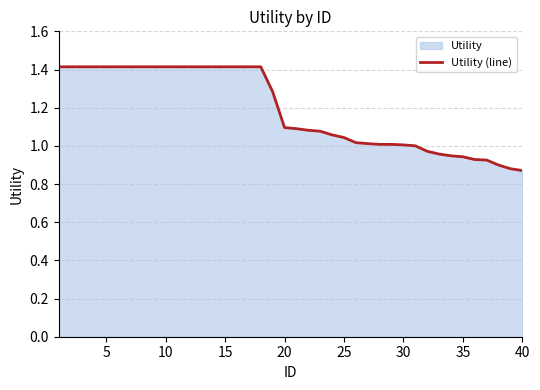

What is the difference between the maximum and minimum values?

0.5